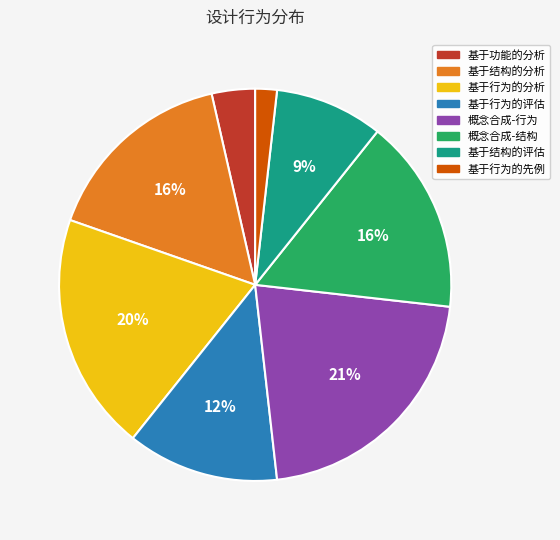

To the nearest percent, what portion does 基于功能的分析 represent?

4%